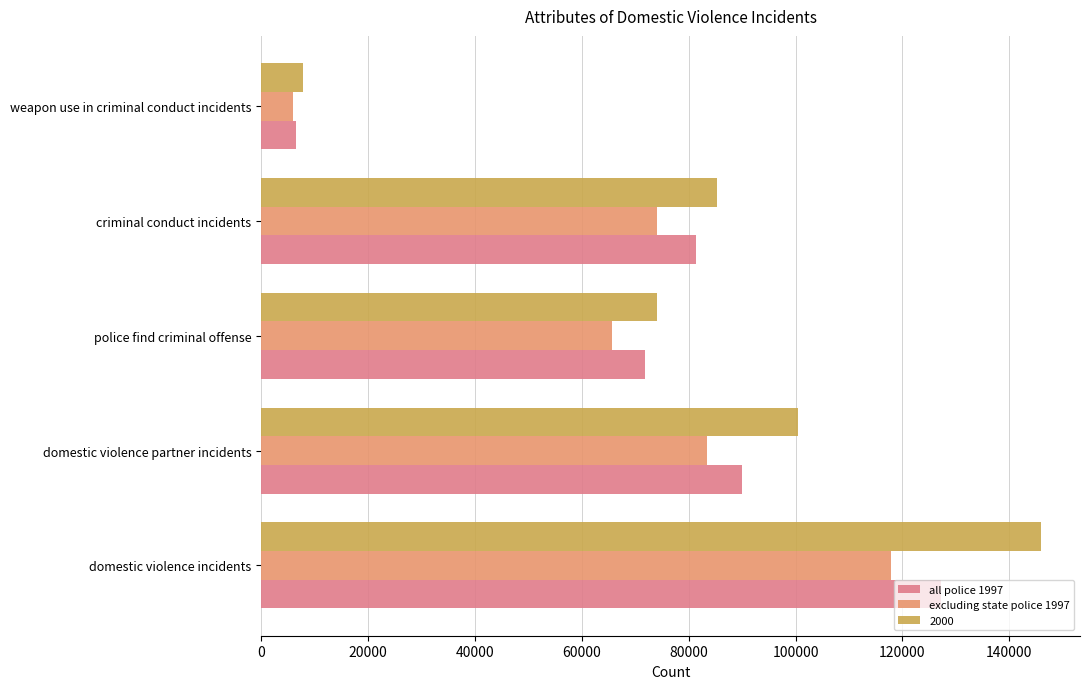

What is the difference between the second highest and minimum values in the excluding state police 1997 series?

77321